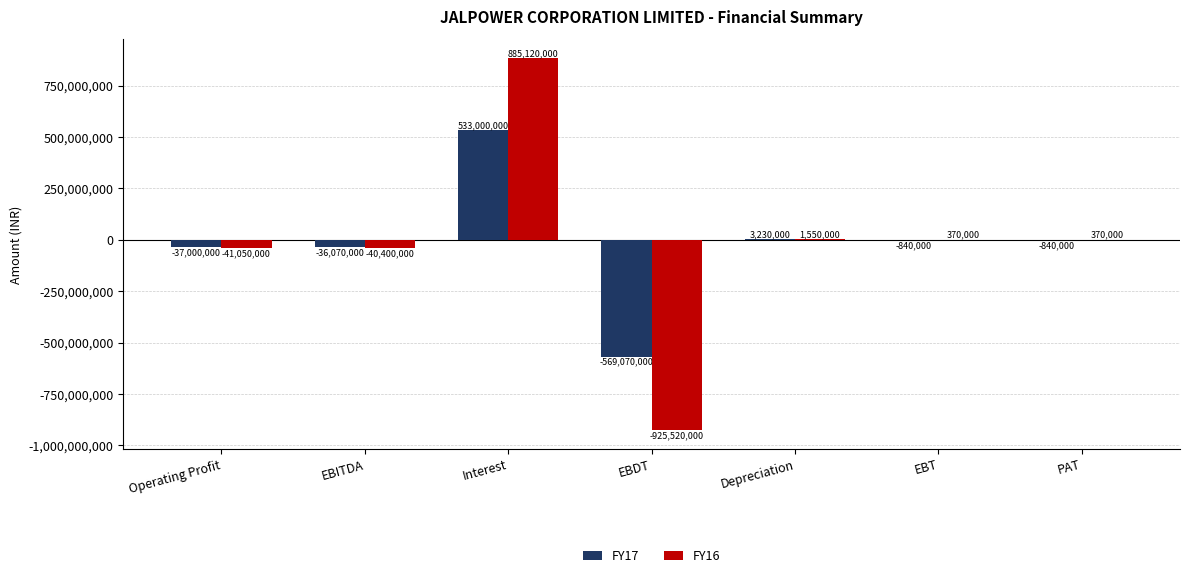

Are the bars horizontal?

No